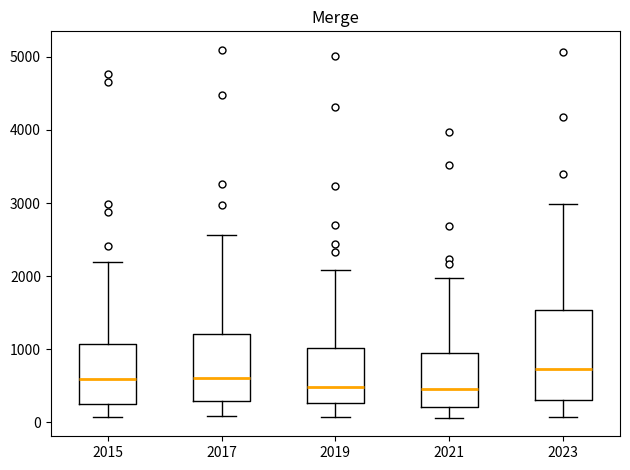

Reading left to right, read every box against the y-axis: the position of its median line, the range the box covers, and the ends of its whiskers. The values are not printed on the chart, so give them approximately, as read against the axis.

2015: median 600, box 300 to 1100, whiskers 100 to 2200
2017: median 600, box 300 to 1200, whiskers 100 to 2600
2019: median 500, box 300 to 1000, whiskers 100 to 2100
2021: median 500, box 200 to 900, whiskers 100 to 2000
2023: median 700, box 300 to 1500, whiskers 100 to 3000